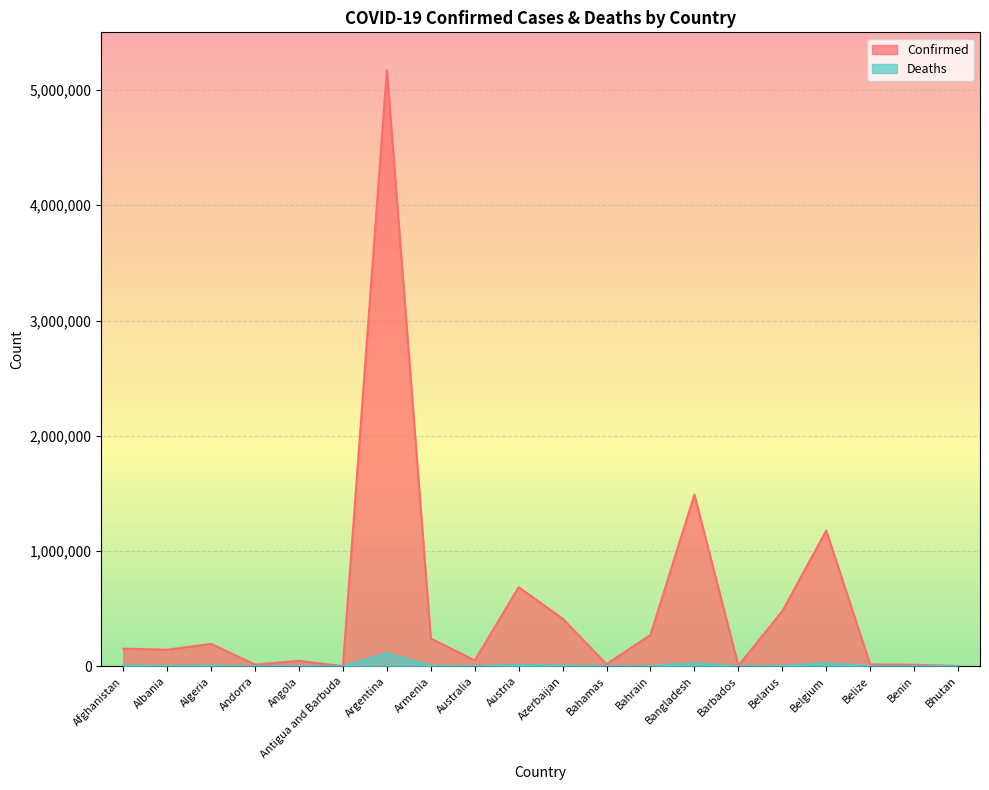

True or false: Deaths has more than 1 interior local peaks.

True